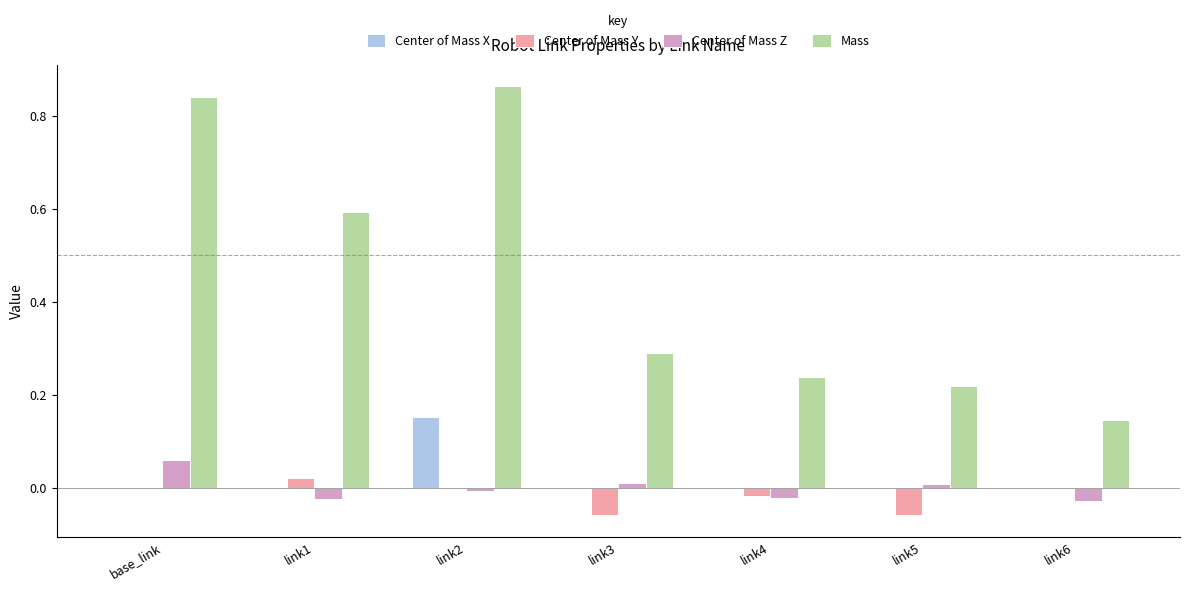

Which series has the largest total across all categories?

Mass